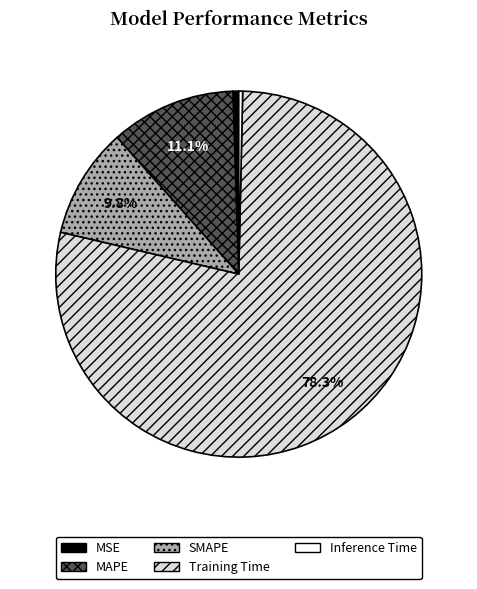

How many slices are in this pie chart?

5